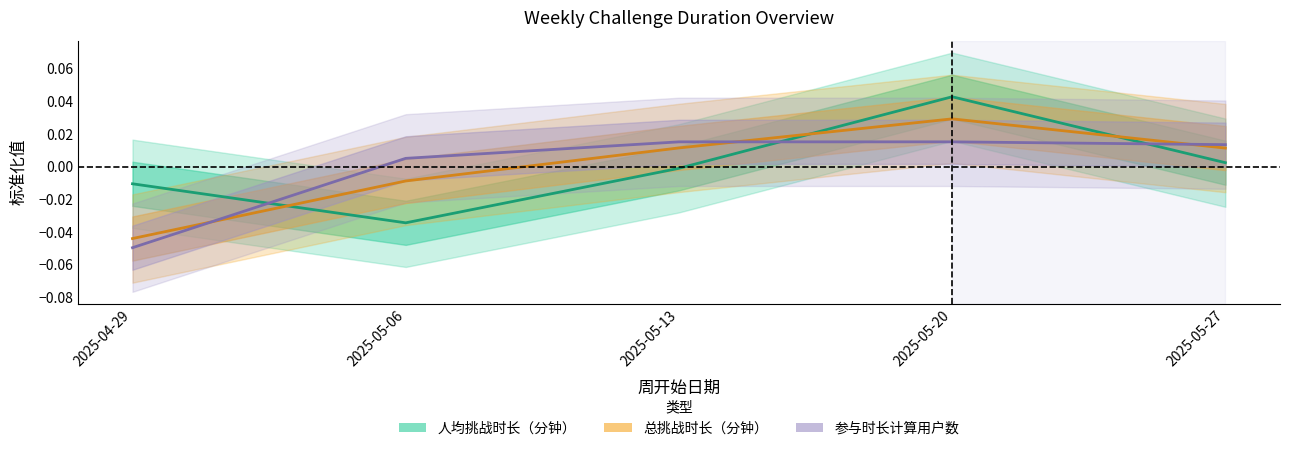

List the series in order of their peak value, lowest first.

参与时长计算用户数, 总挑战时长（分钟）, 人均挑战时长（分钟）